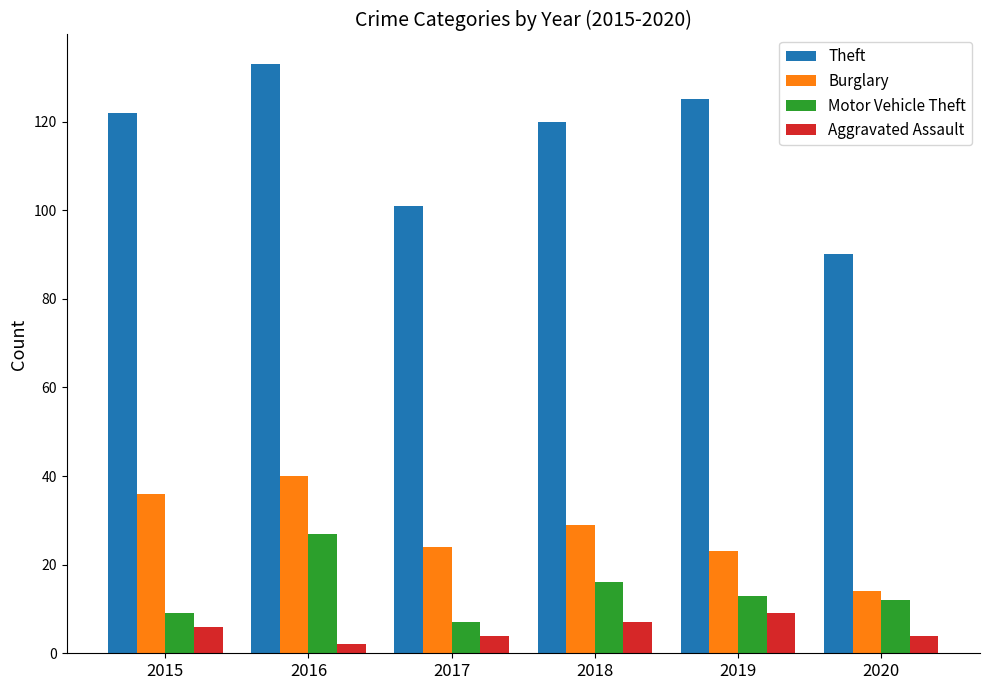

At which category is the sum across all series the highest?

2016